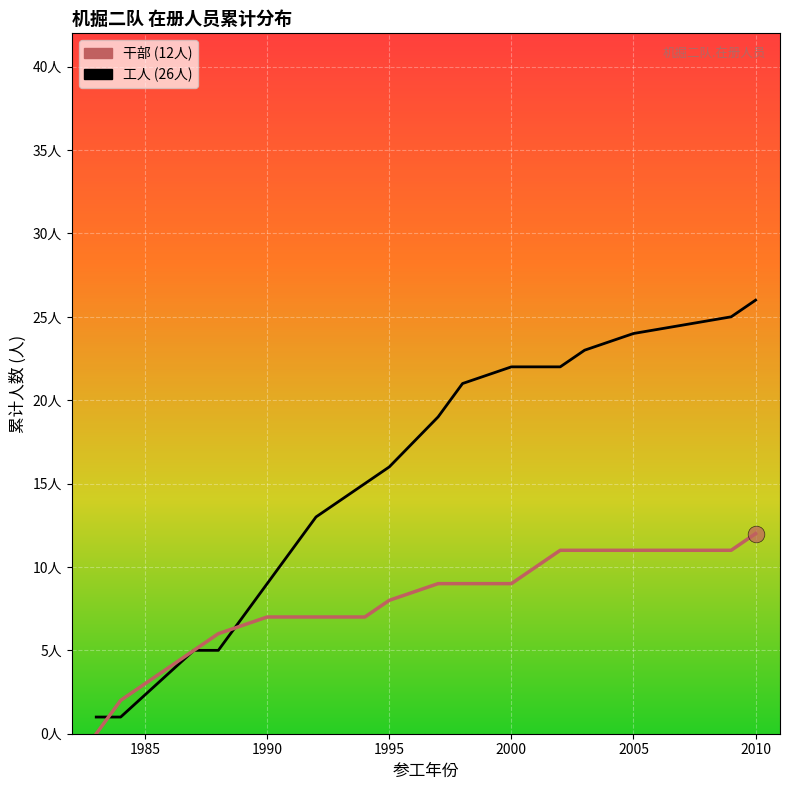

Is it true that 工人 equals 26 at 2010?

True